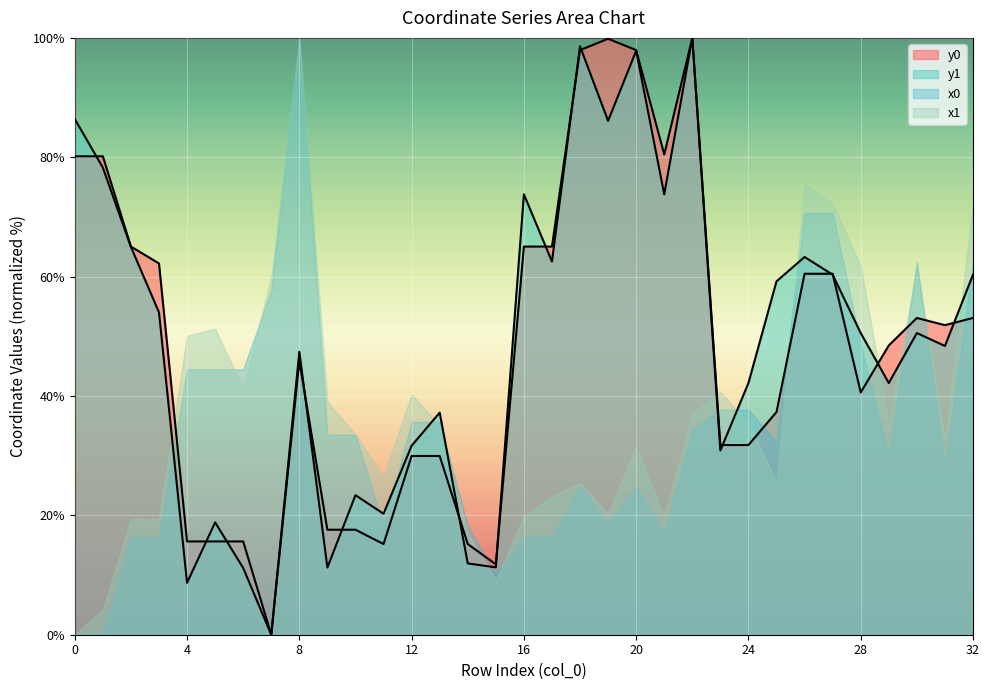

How many values in the y0 series are below 48?

16